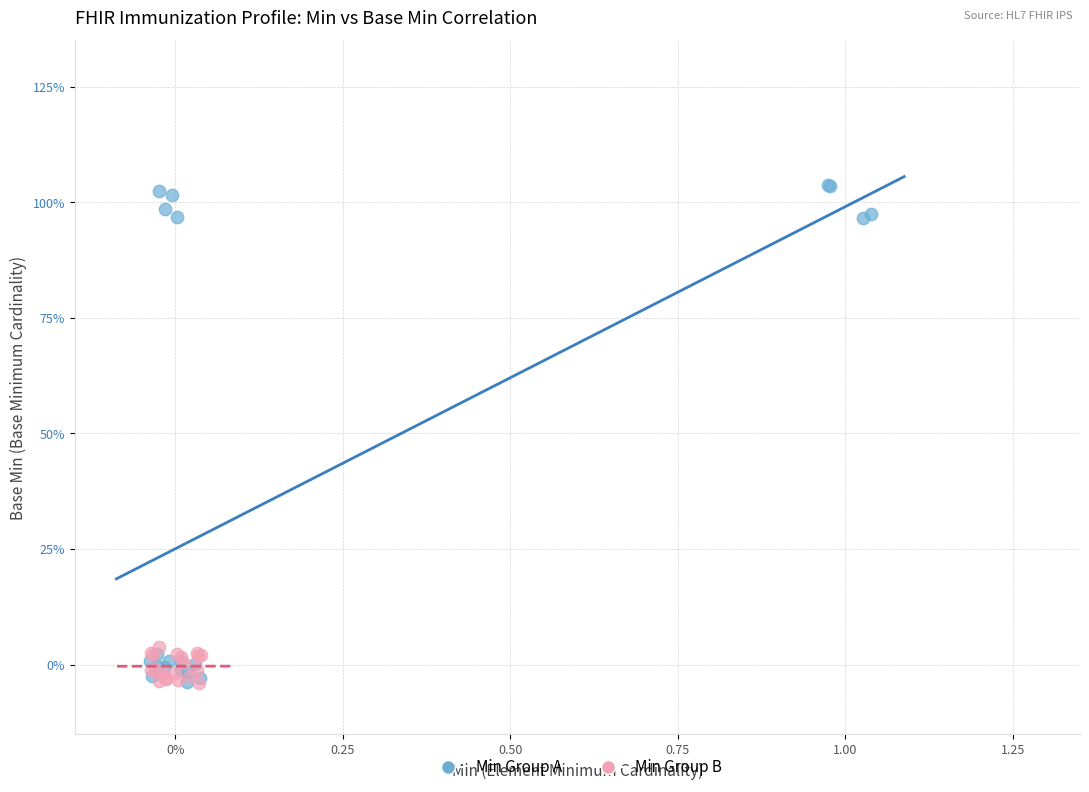

What are all the series names shown in the legend?

Min Group A, Min Group B